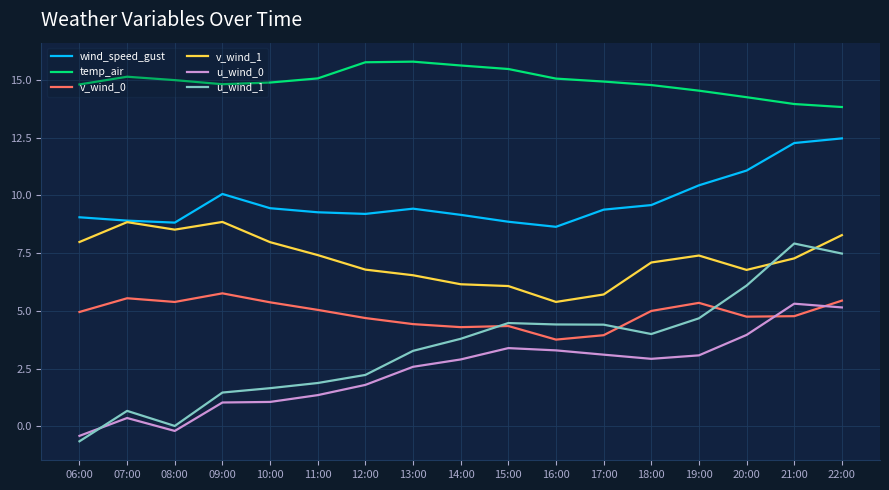

True or false: temp_air and u_wind_1 intersect in this chart.

False